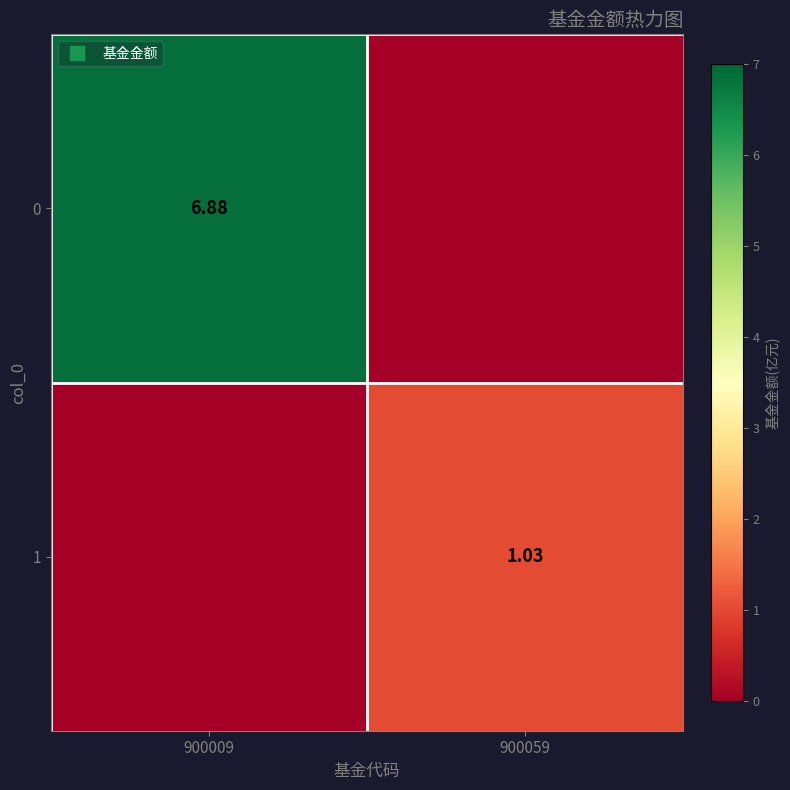

How many values in 0 are above zero?

1